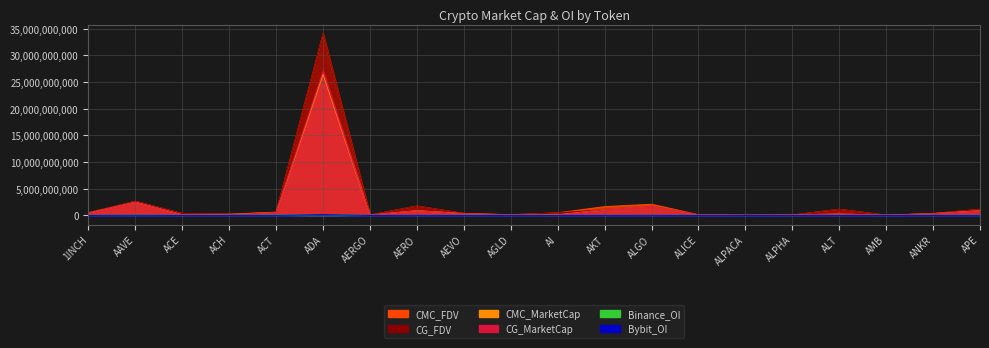

The CMC_FDV series shows 44299943.3 at ALPHA. True or false?

False